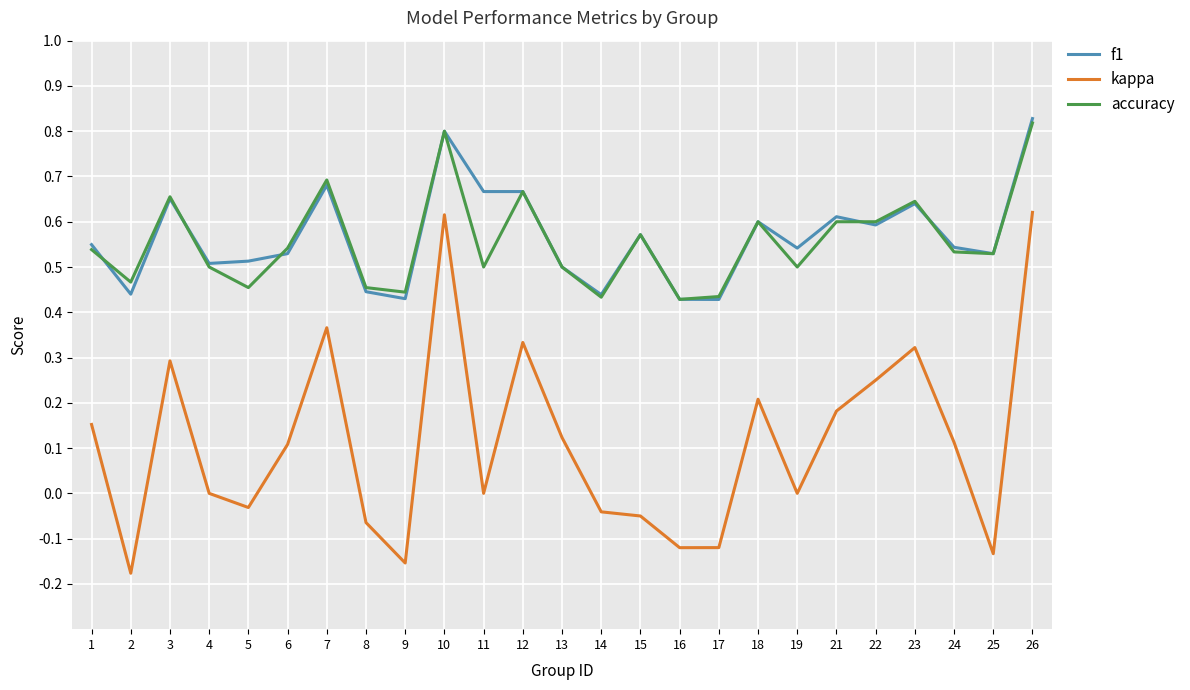

True or false: kappa and accuracy intersect in this chart.

False